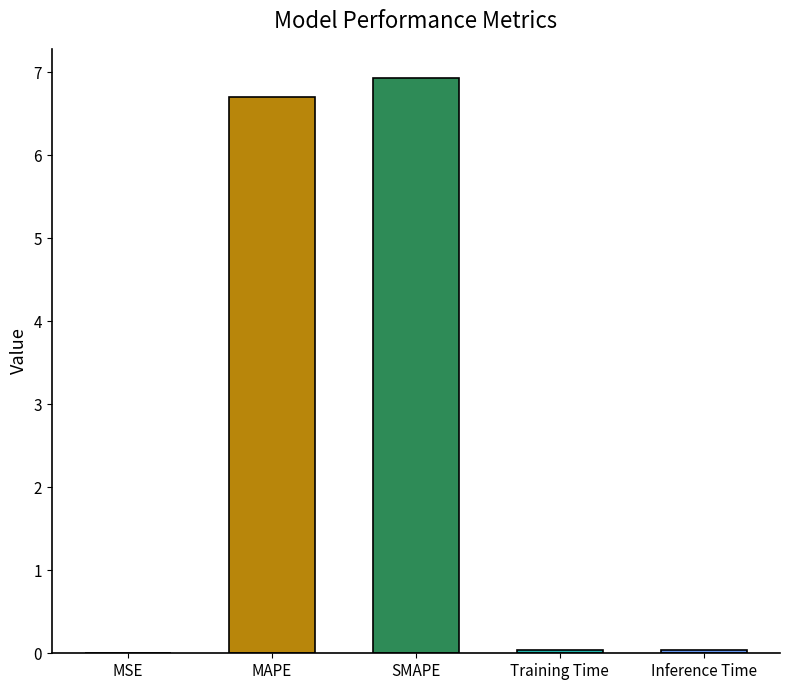

The value at Inference Time is 0.0. True or false?

True